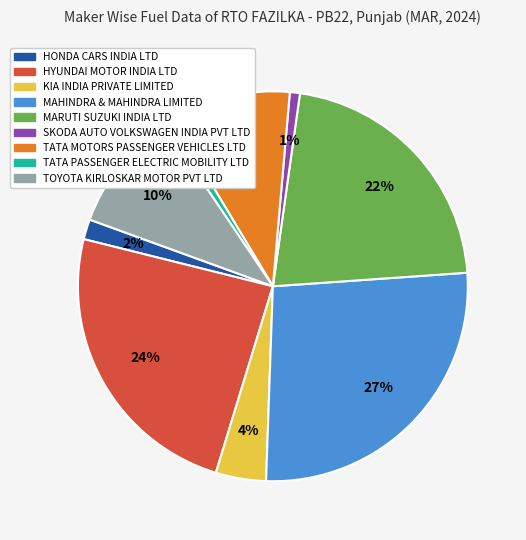

Which has a higher value, TOYOTA KIRLOSKAR MOTOR PVT LTD or MAHINDRA & MAHINDRA LIMITED?

MAHINDRA & MAHINDRA LIMITED